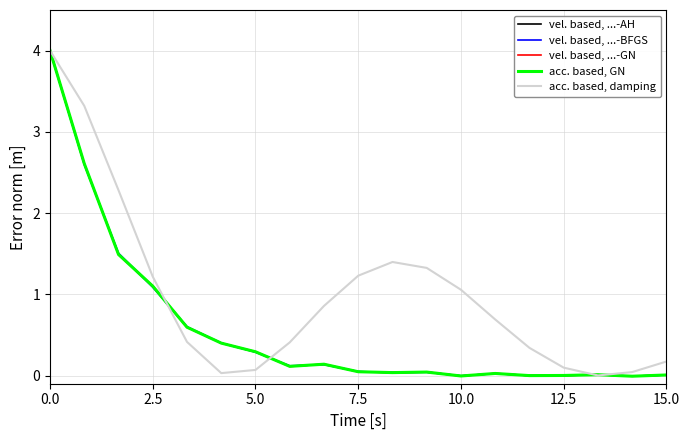

Which series has the largest total across all categories?

acc. based, damping